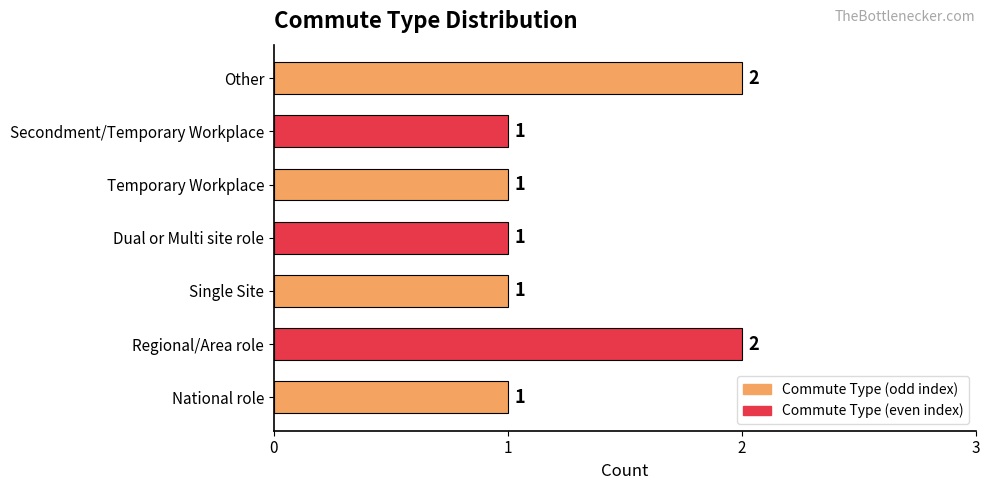

What is the ratio of the value at Single Site to the value at Other?

0.5